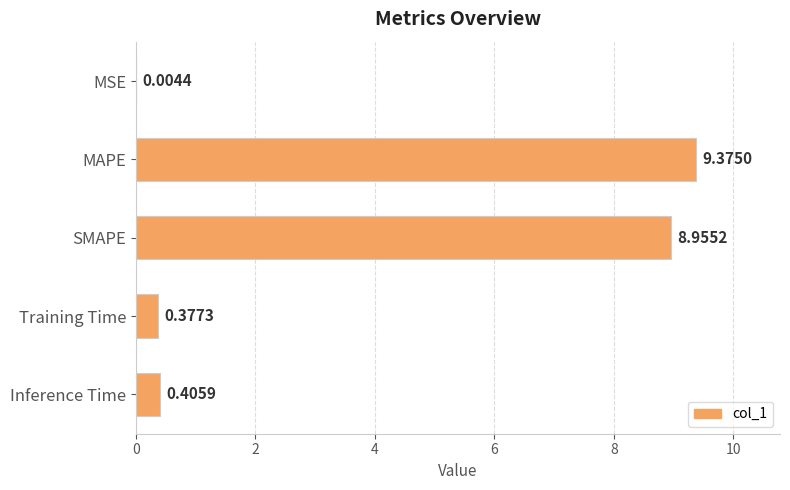

Which category has the highest value across all series?

MAPE